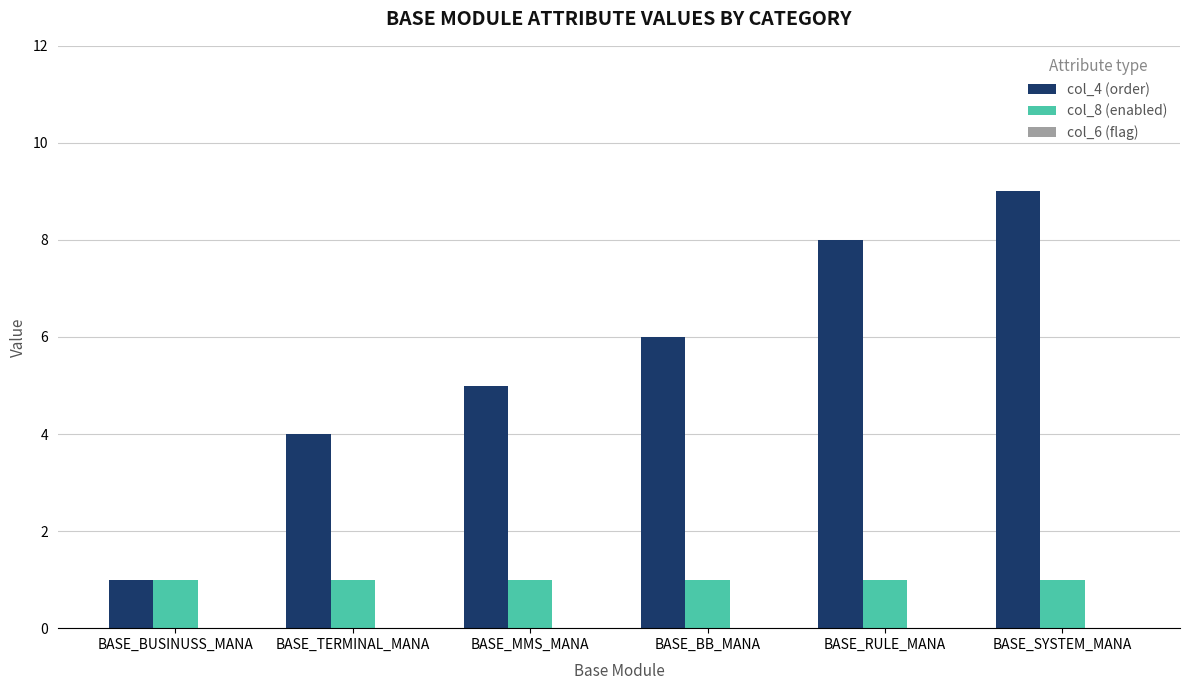

List the series in order of their overall mean, highest first.

col_4 (order), col_8 (enabled)